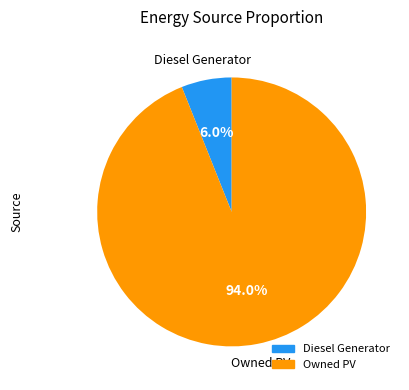

What is the largest slice in the pie chart?

Owned PV